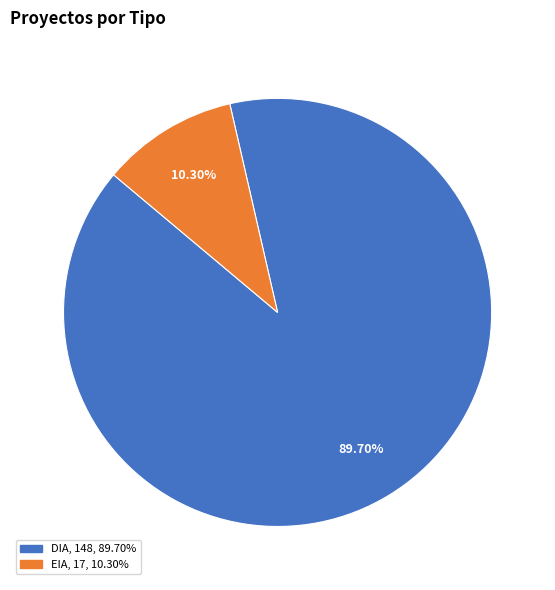

Which slice represents more than half of the pie?

DIA